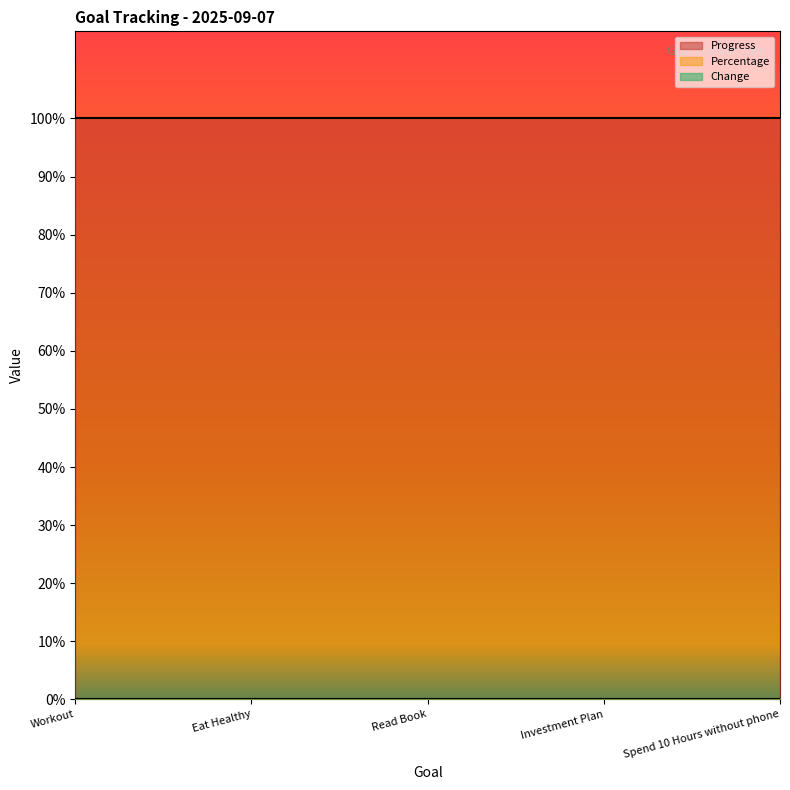

What is the total value across all series at Investment Plan?

1